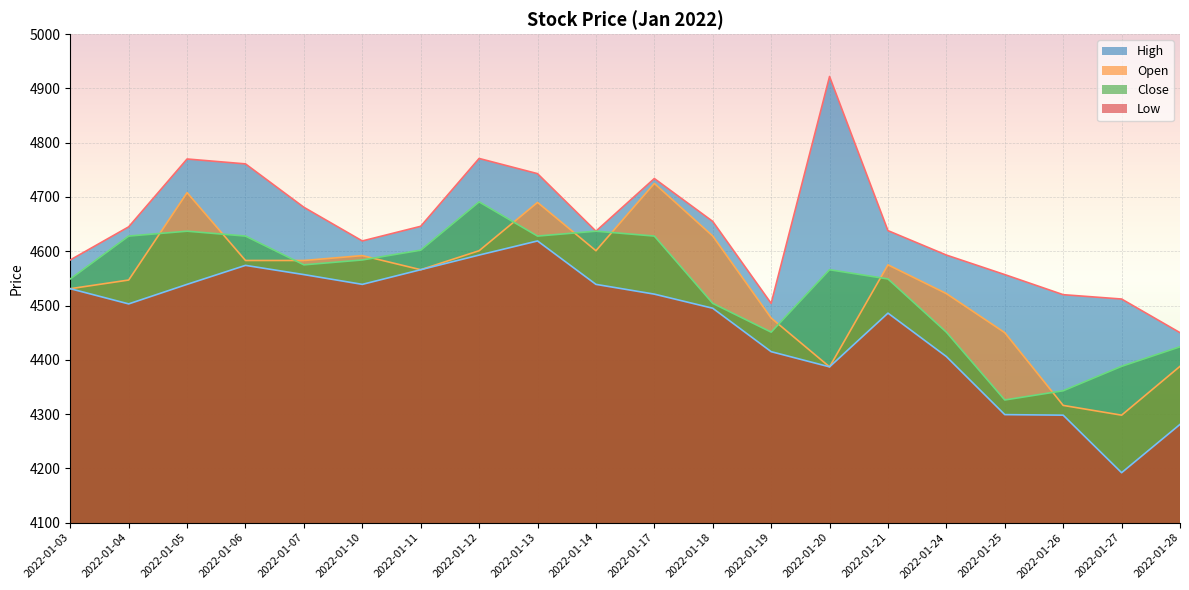

Which series changed the most between 2022-01-19 and 2022-01-24?

High